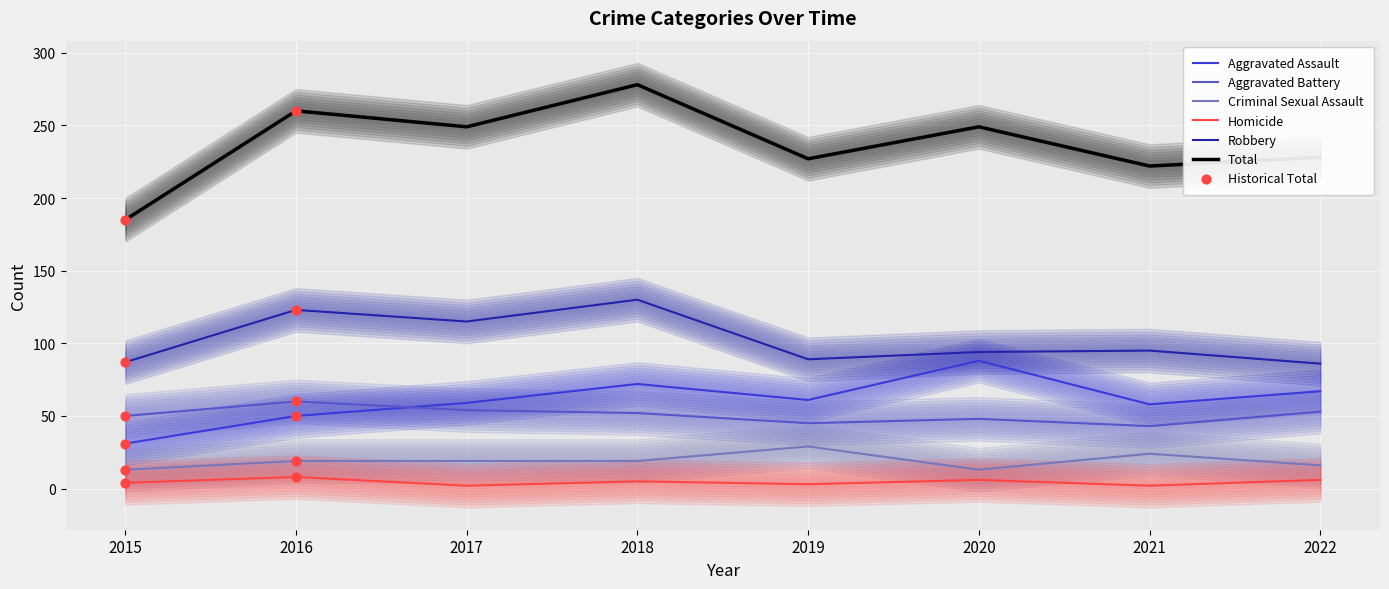

Which series reaches the minimum Y coordinate?

Homicide